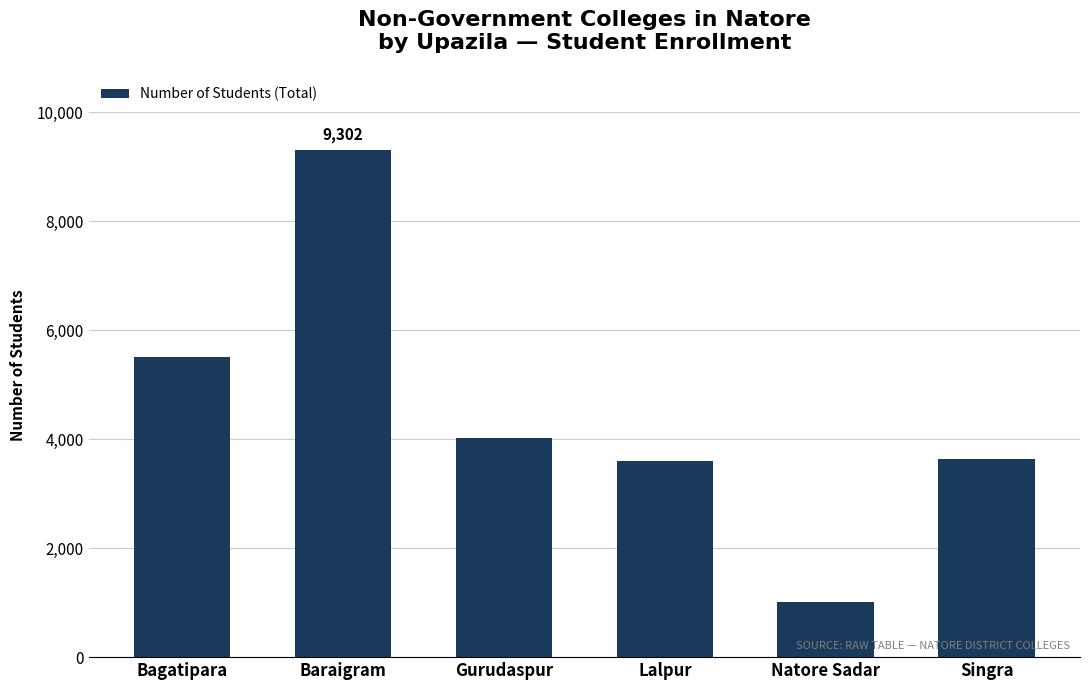

What is the average value?

4514